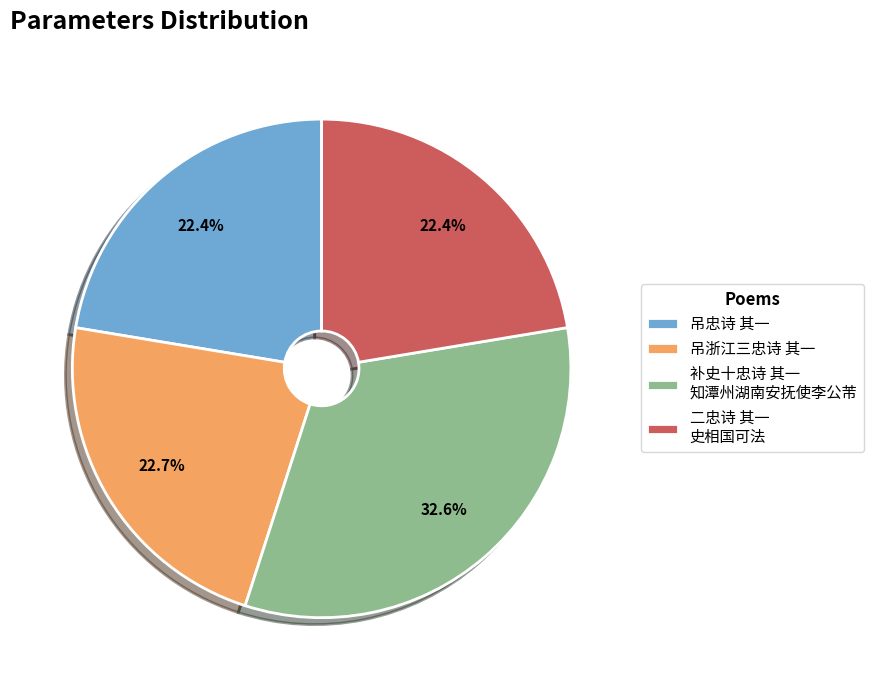

Approximately how many times larger is the value at 吊忠诗 其一 compared to 补史十忠诗 其一 知潭州湖南安抚使李公芾?

0.7